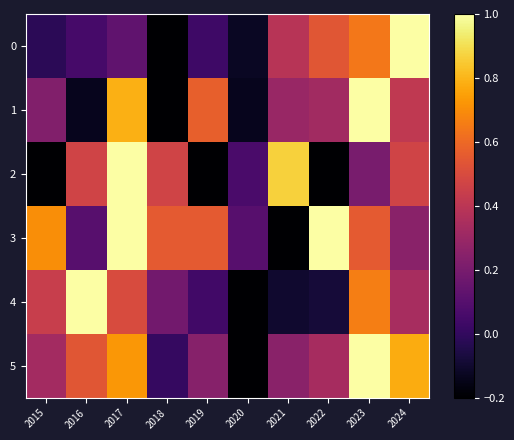

Rank the series at 2023 from highest to lowest value.

1, 5, 4, 0, 3, 2